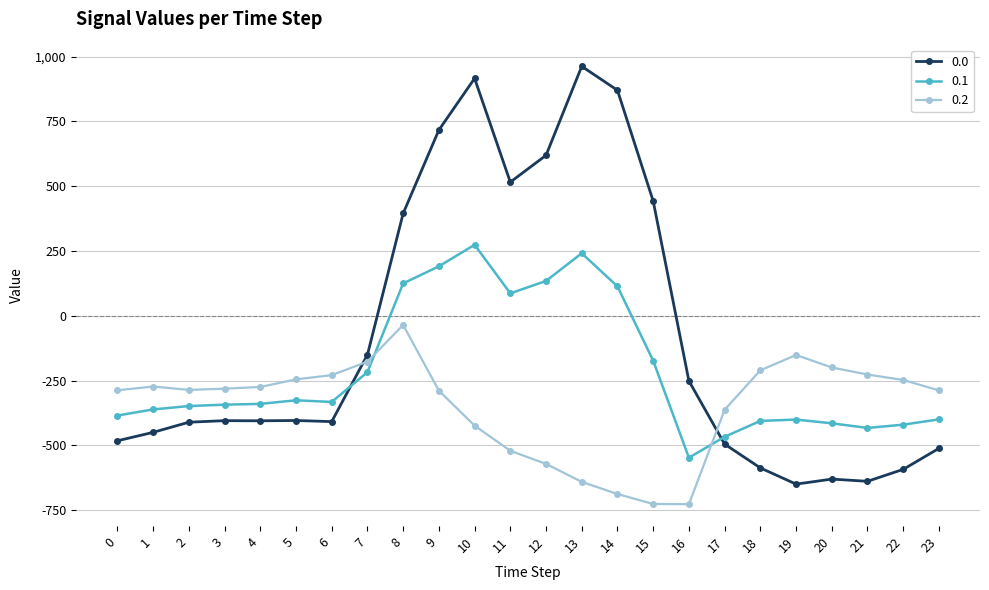

How many intersections are there between 0.2 and 0.0?

2